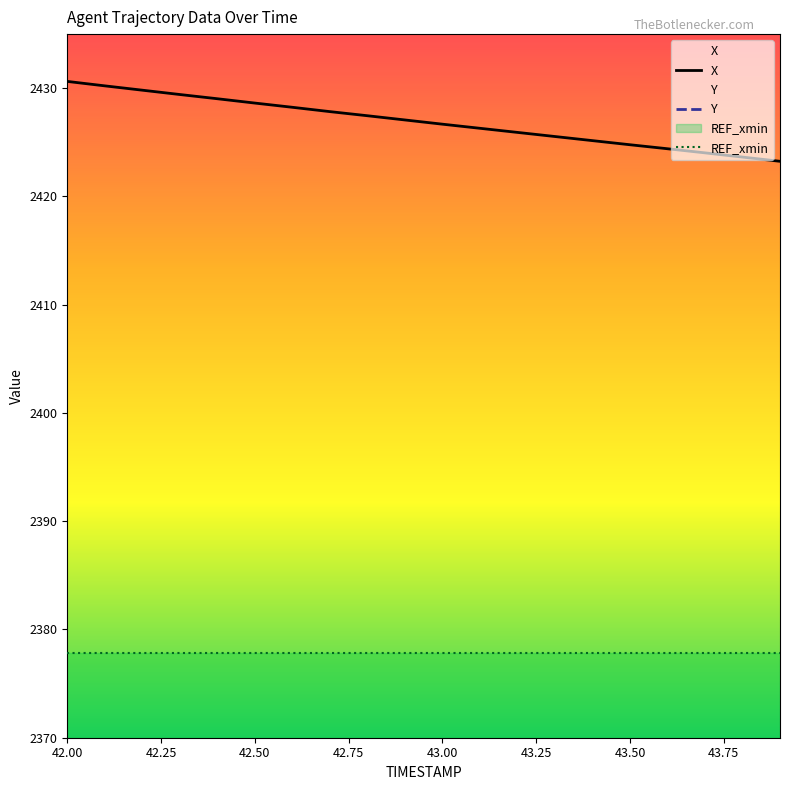

What is the label of the 1st point from the left?

42.00